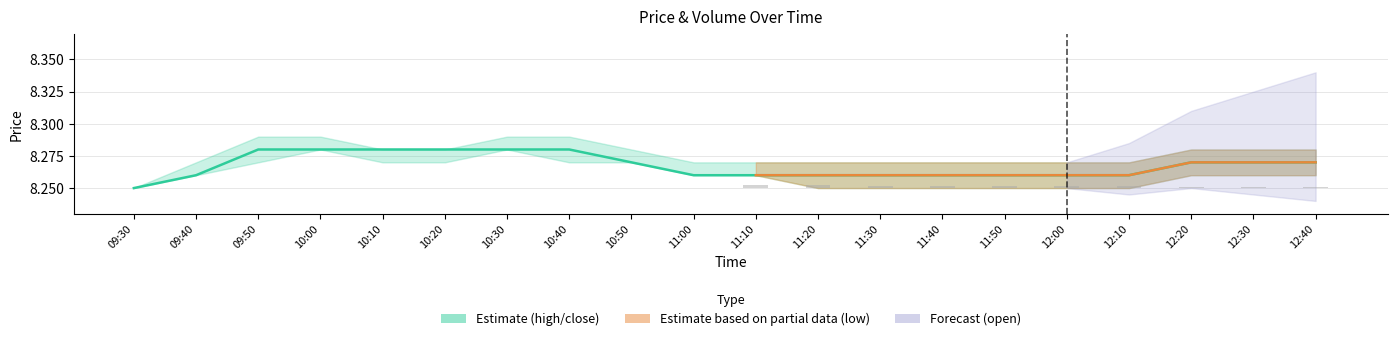

Reading right to left, what are all the values shown in this chart?

8.3	8.3	8.3	8.3	8.3	8.3	8.3	8.3	8.3	8.3	8.3	8.3	8.3	8.3	8.3	8.3	8.3	8.3	8.3	8.2